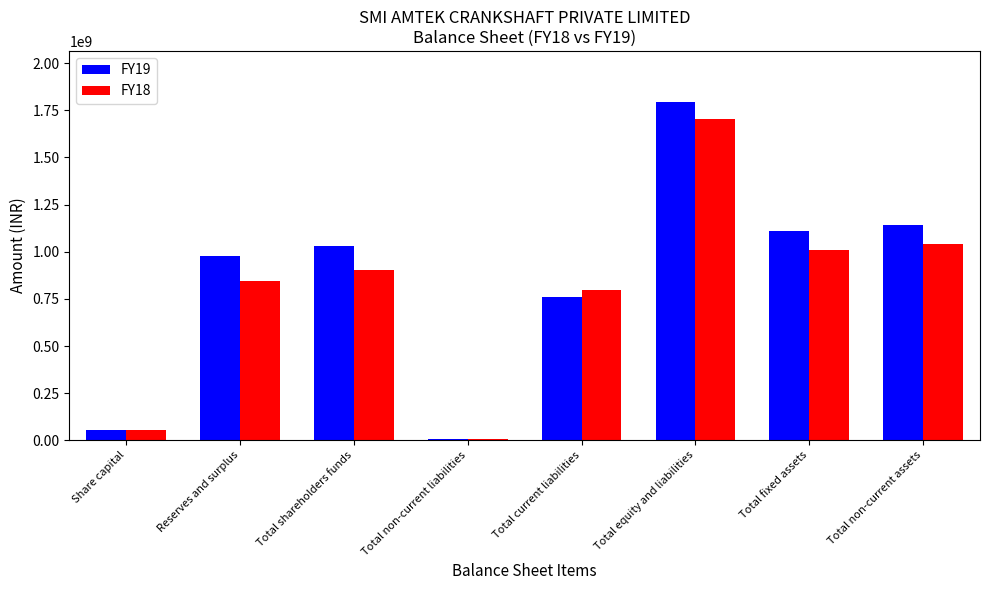

What is the greatest value displayed?

1795500000